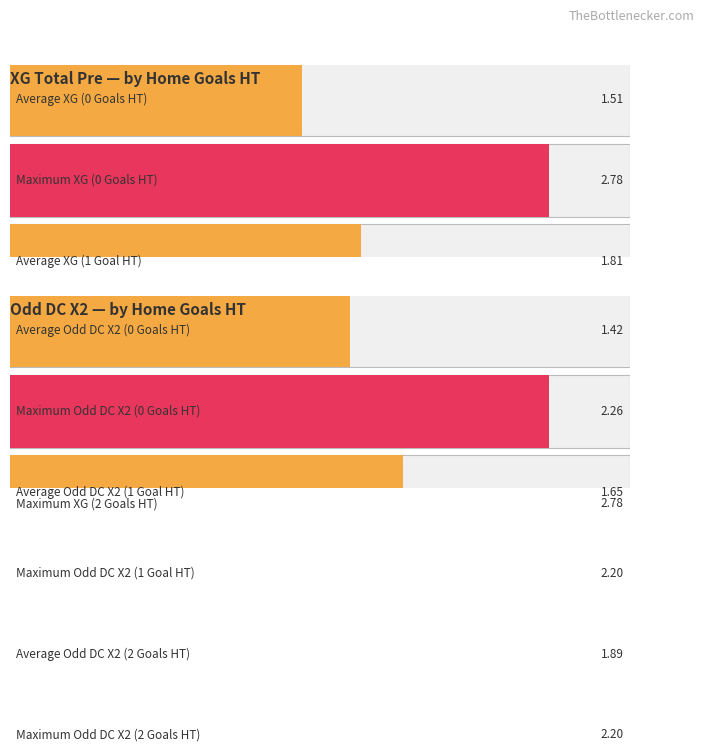

At how many categories does at least one series exceed 2?

6